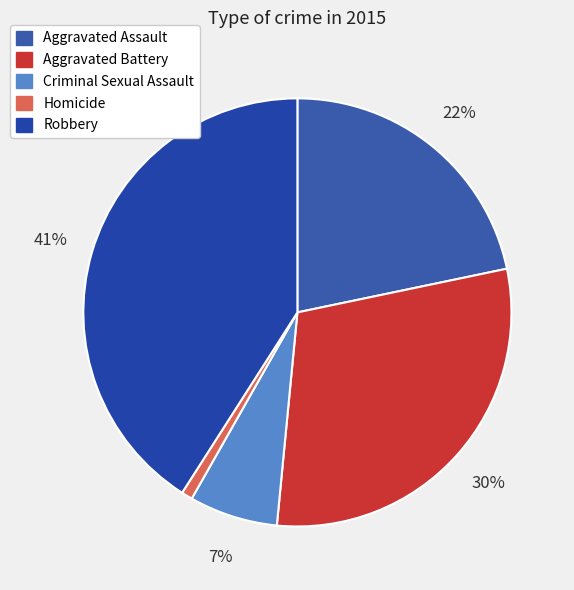

Combined, do Aggravated Assault and Criminal Sexual Assault account for over 50%?

No